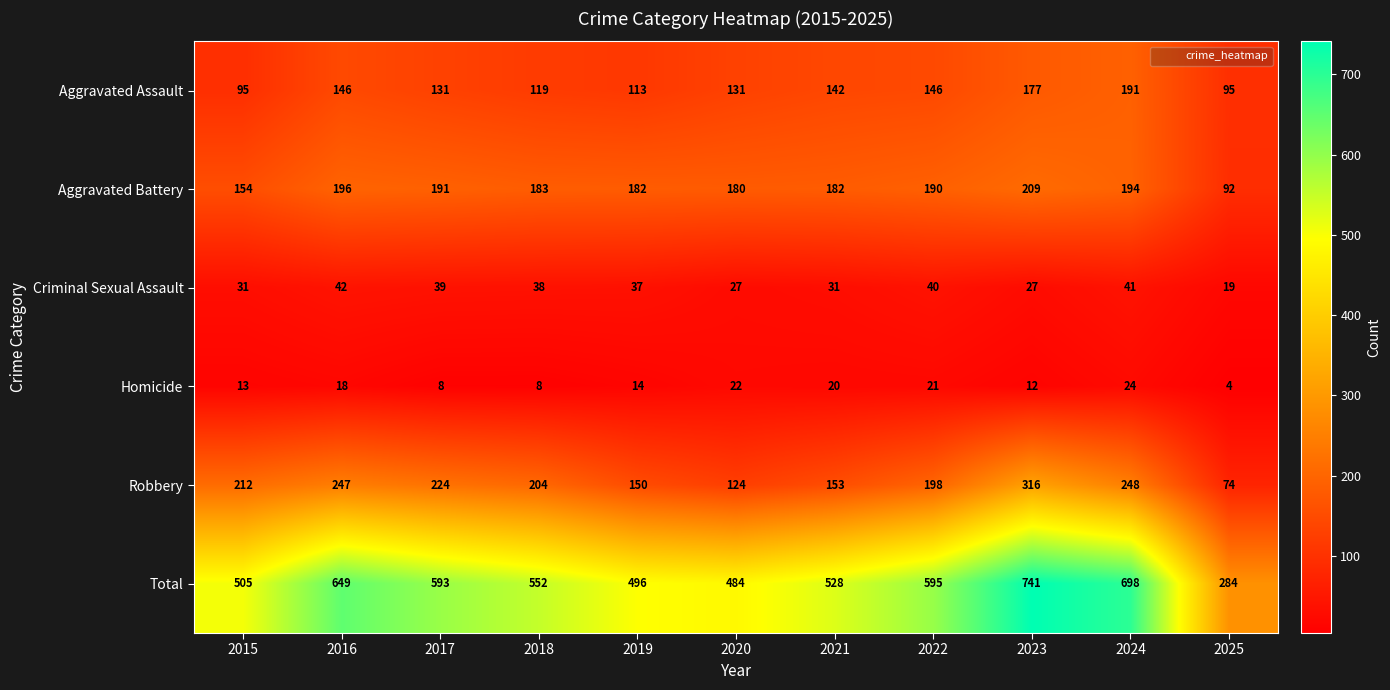

Read the Homicide value at 2025, to the nearest 5.

5